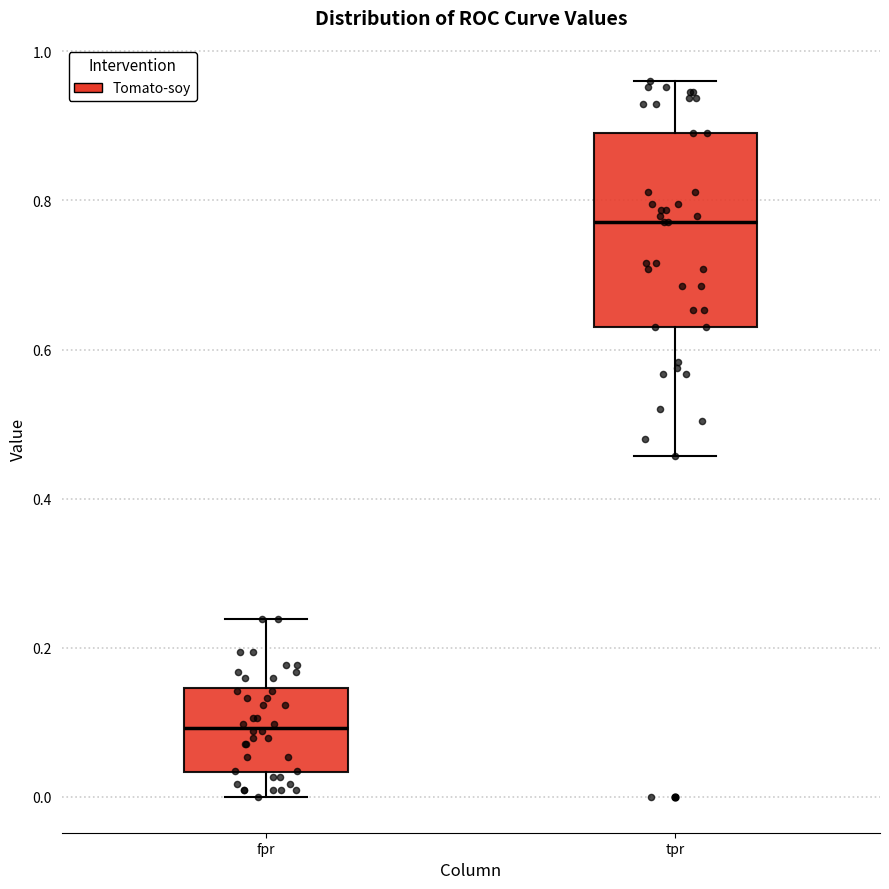

Reading left to right, transcribe this box plot: for each box, give where its median line is, the range the box spans, and where its two whiskers end, as read against the y-axis. The values are not printed on the chart, so give them approximately, as read against the axis.

fpr: median 0.10, box 0.04 to 0.14, whiskers 0.00 to 0.24
tpr: median 0.78, box 0.62 to 0.88, whiskers 0.46 to 0.96